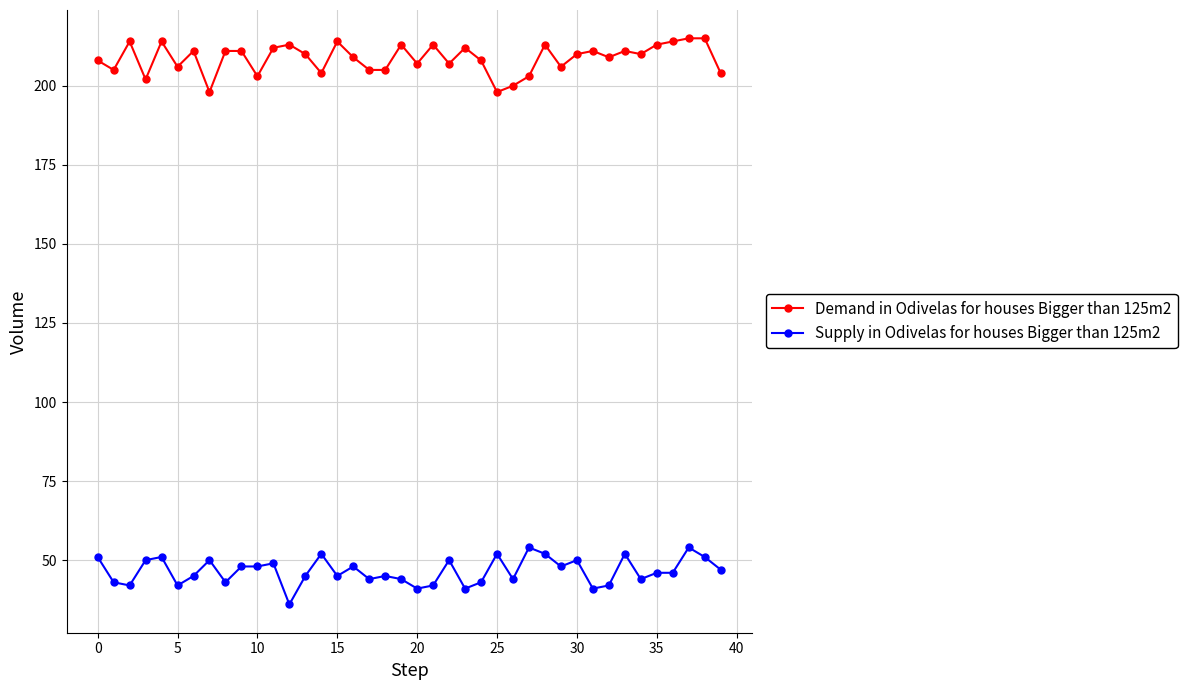

At how many categories does at least one series exceed 92?

40